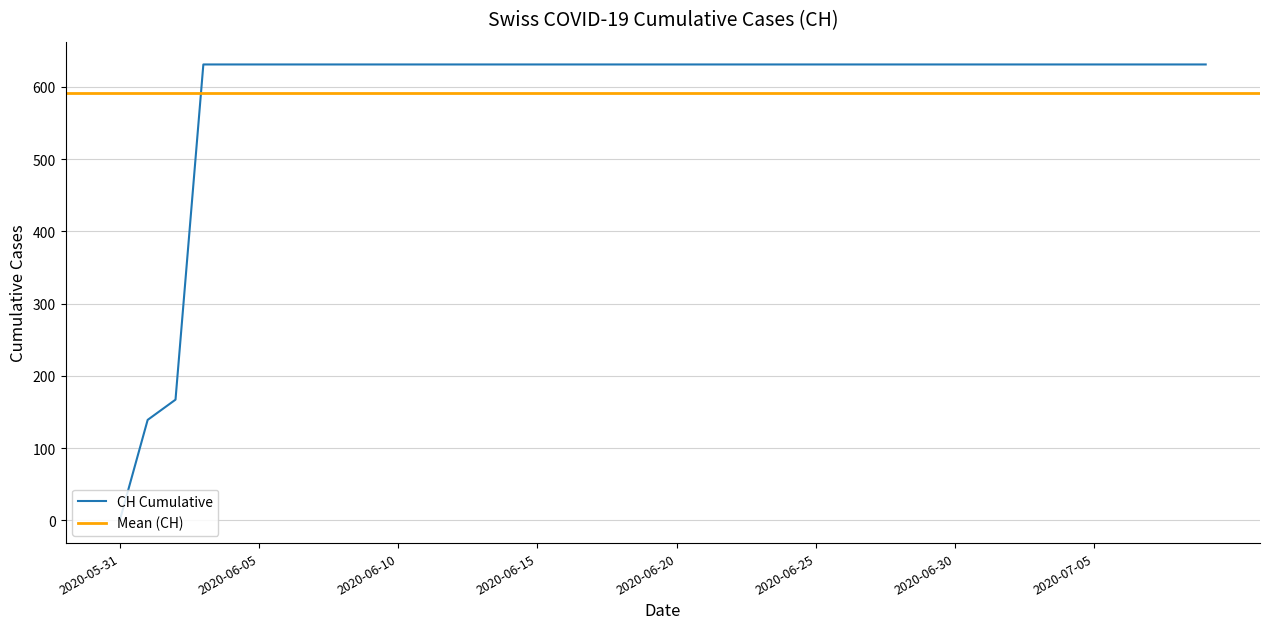

What value does the data have at 2020-06-17?

631